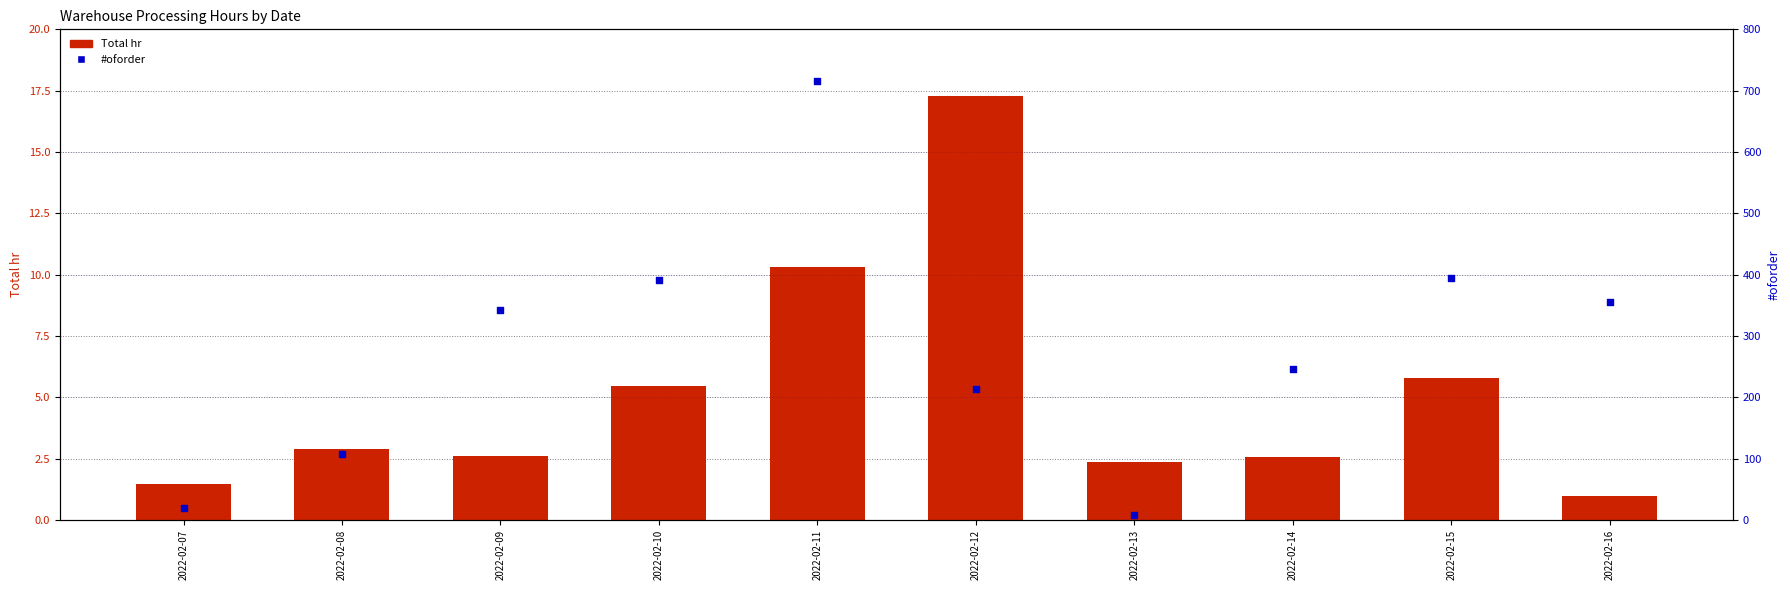

What are all the series names shown in the legend?

Total hr, #oforder